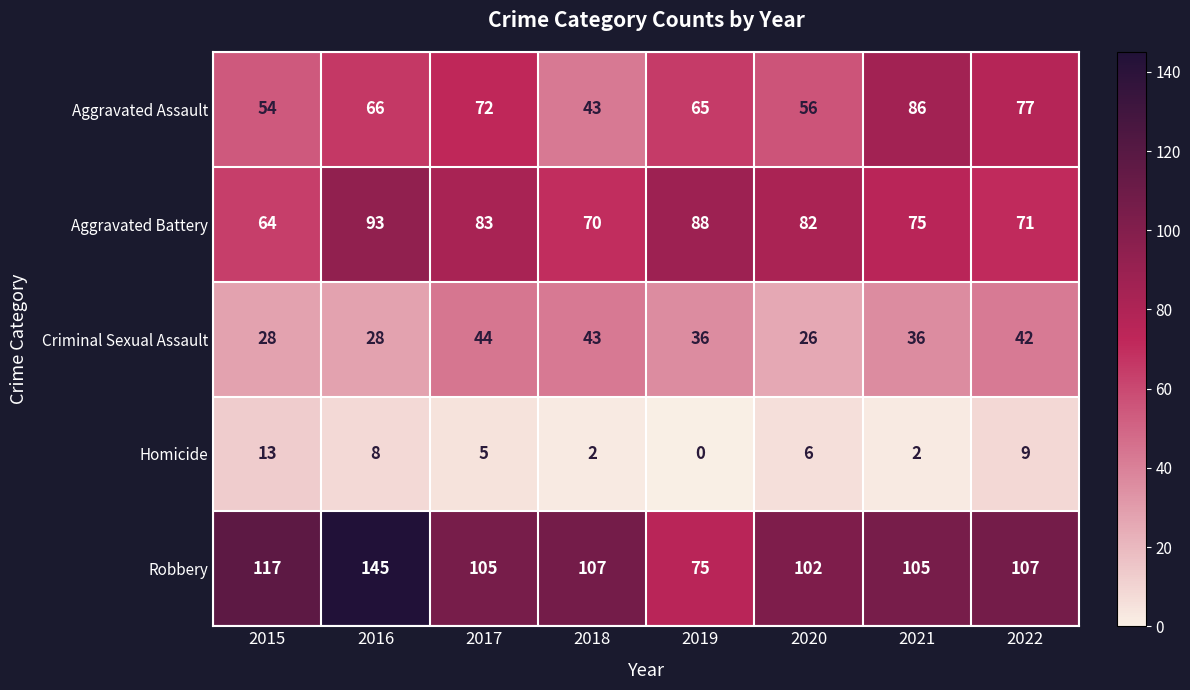

Where is Aggravated Battery nearest to the value 78?

2021